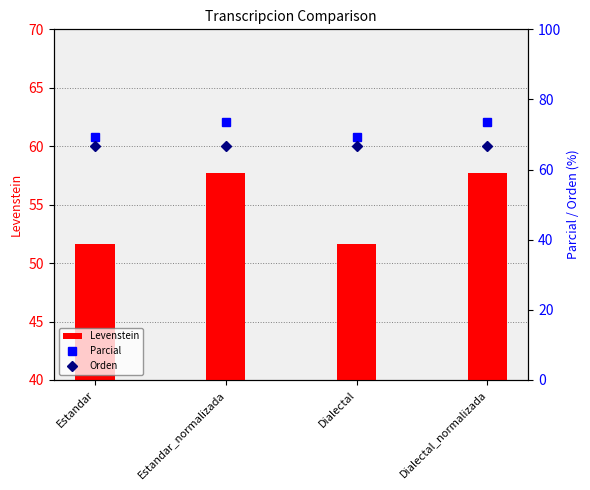

Is it true that Orden equals 66.7 at Dialectal_normalizada?

True